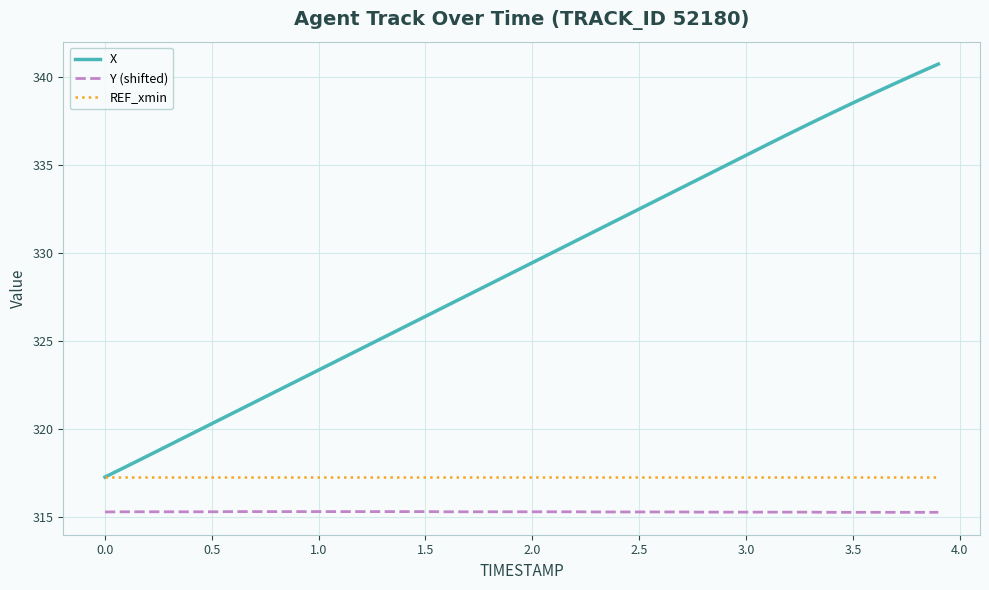

Which series has the largest range (max minus min)?

X